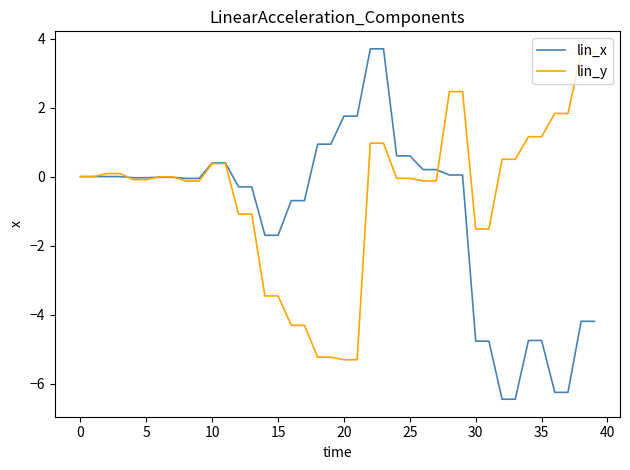

Which series has the widest spread of values?

lin_x